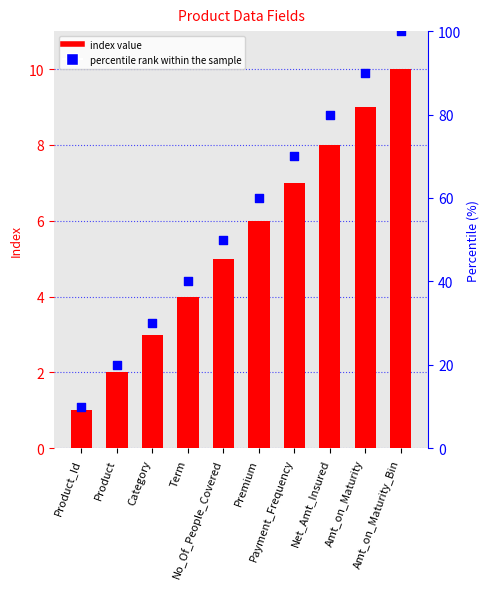

Is the value of percentile rank within the sample at Net_Amt_Insured greater than the value of Index at Premium?

Yes